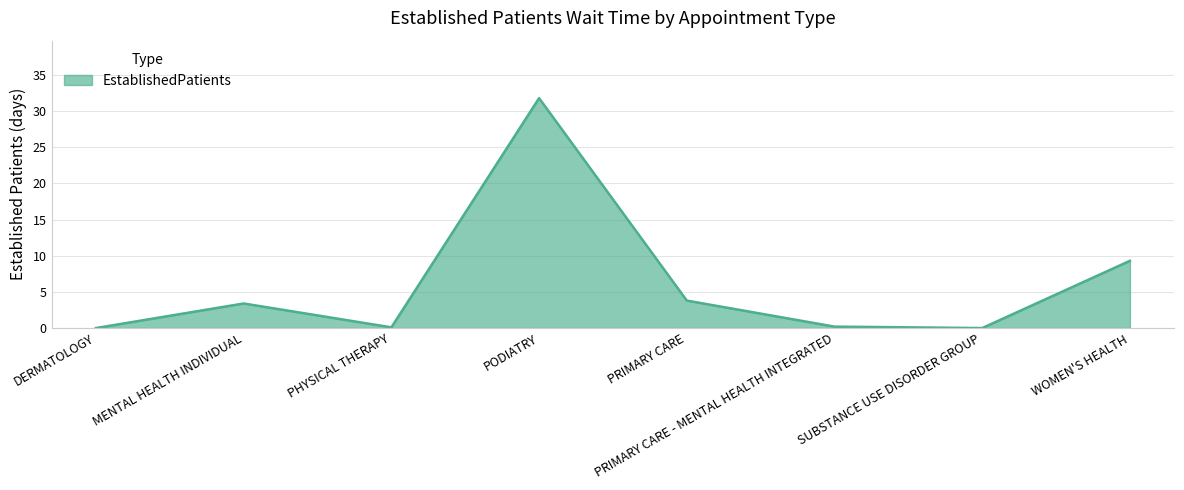

At which label is the value closest to 15?

WOMEN'S HEALTH